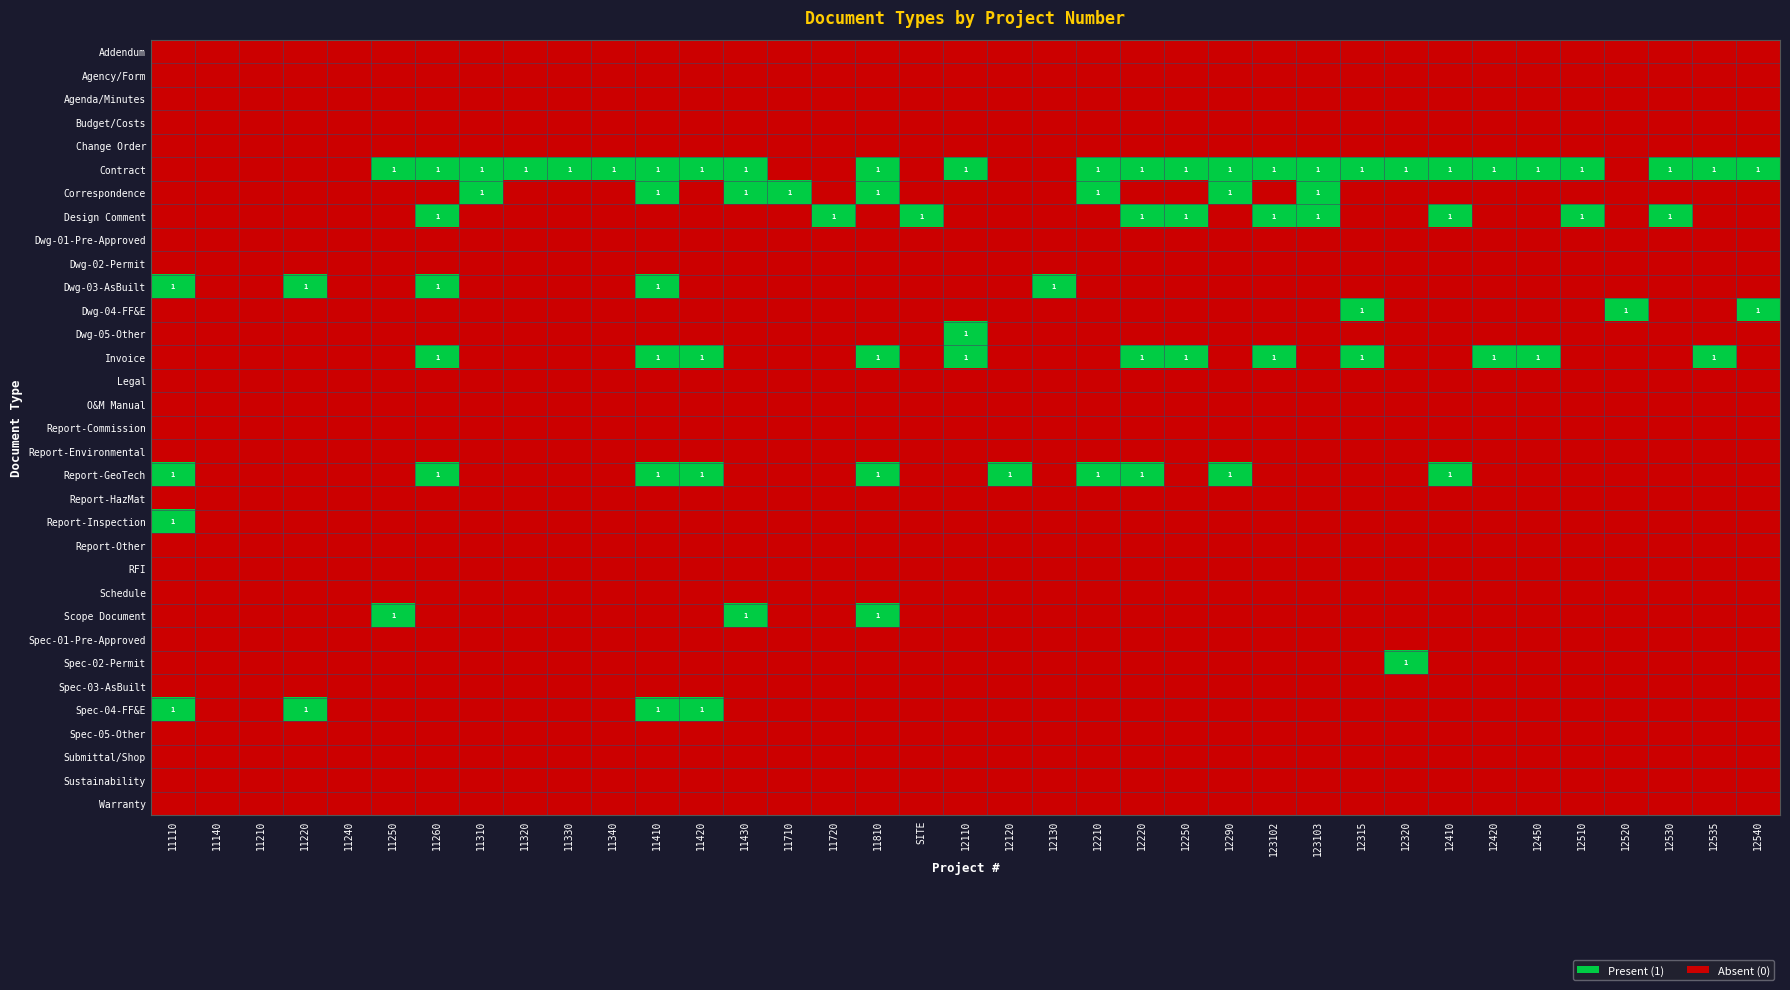

True or false: Contract has a value of 1 at 12450.

True